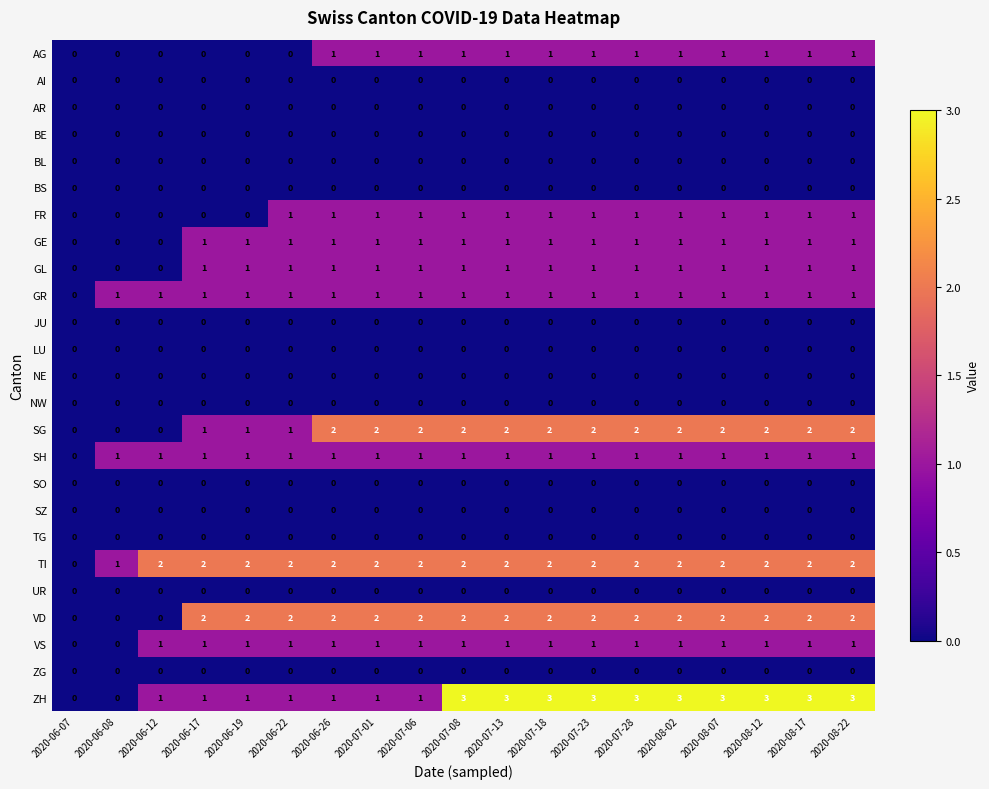

What is the greatest value displayed?

3